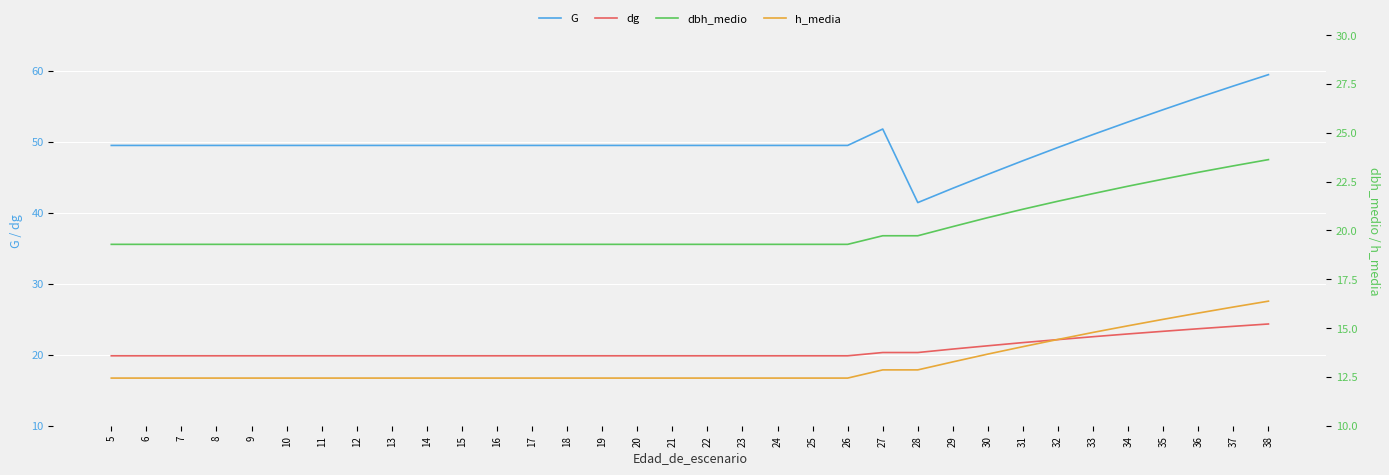

Reading right to left, transcribe all the data shown in this chart.

G: 38=59.5	37=57.9	36=56.2	35=54.5	34=52.8	33=51.0	32=49.2	31=47.3	30=45.4	29=43.5	28=41.4	27=51.8	26=49.5	25=49.5	24=49.5	23=49.5	22=49.5	21=49.5	20=49.5	19=49.5	18=49.5	17=49.5	16=49.5	15=49.5	14=49.5	13=49.5	12=49.5	11=49.5	10=49.5	9=49.5	8=49.5	7=49.5	6=49.5	5=49.5
dg: 38=24.3	37=24.0	36=23.7	35=23.3	34=22.9	33=22.5	32=22.1	31=21.7	30=21.3	29=20.8	28=20.3	27=20.3	26=19.9	25=19.9	24=19.9	23=19.9	22=19.9	21=19.9	20=19.9	19=19.9	18=19.9	17=19.9	16=19.9	15=19.9	14=19.9	13=19.9	12=19.9	11=19.9	10=19.9	9=19.9	8=19.9	7=19.9	6=19.9	5=19.9
dbh_medio: 38=23.6	37=23.3	36=23.0	35=22.6	34=22.3	33=21.9	32=21.5	31=21.1	30=20.7	29=20.2	28=19.7	27=19.7	26=19.3	25=19.3	24=19.3	23=19.3	22=19.3	21=19.3	20=19.3	19=19.3	18=19.3	17=19.3	16=19.3	15=19.3	14=19.3	13=19.3	12=19.3	11=19.3	10=19.3	9=19.3	8=19.3	7=19.3	6=19.3	5=19.3
h_media: 38=16.4	37=16.1	36=15.8	35=15.4	34=15.1	33=14.8	32=14.4	31=14.1	30=13.7	29=13.3	28=12.9	27=12.9	26=12.4	25=12.4	24=12.4	23=12.4	22=12.4	21=12.4	20=12.4	19=12.4	18=12.4	17=12.4	16=12.4	15=12.4	14=12.4	13=12.4	12=12.4	11=12.4	10=12.4	9=12.4	8=12.4	7=12.4	6=12.4	5=12.4